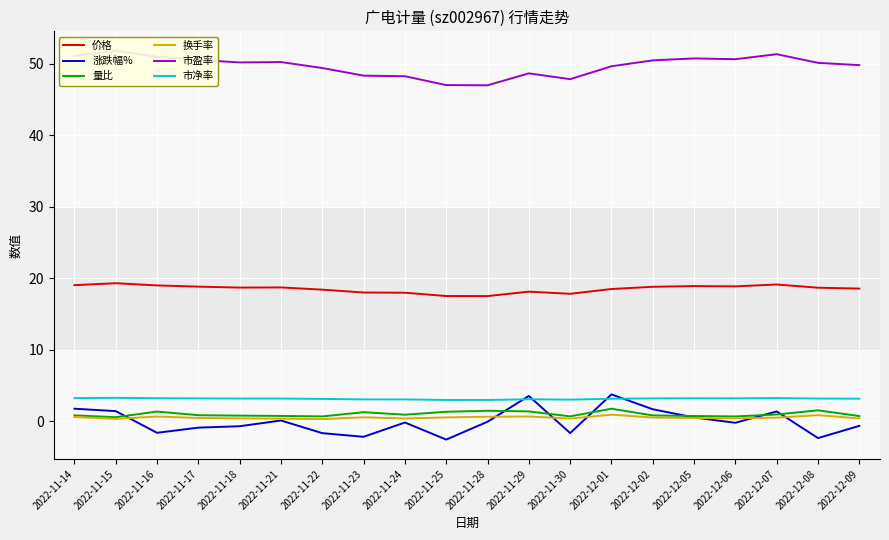

What is the spread (max minus min) of values at 2022-11-28?

47.1